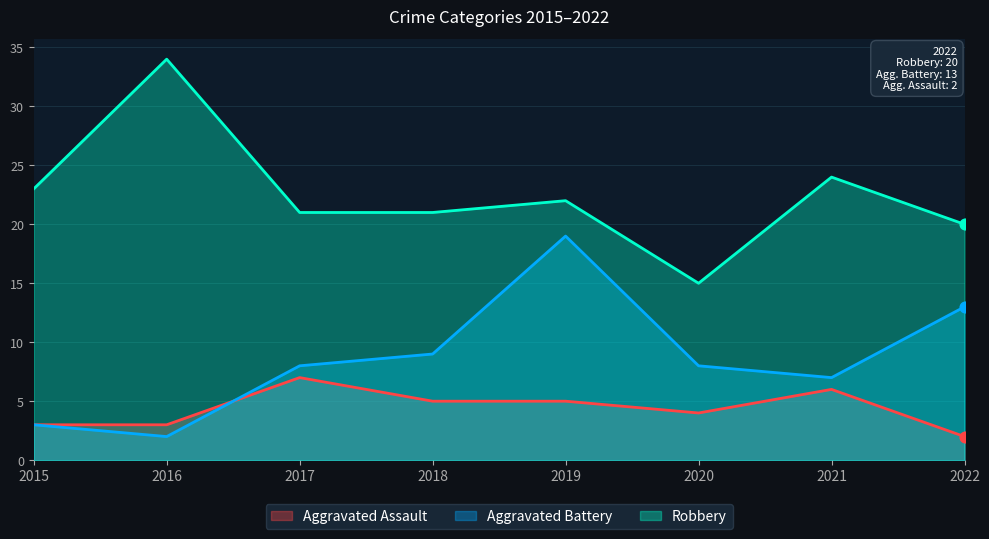

Which series reaches the maximum Y coordinate?

Robbery